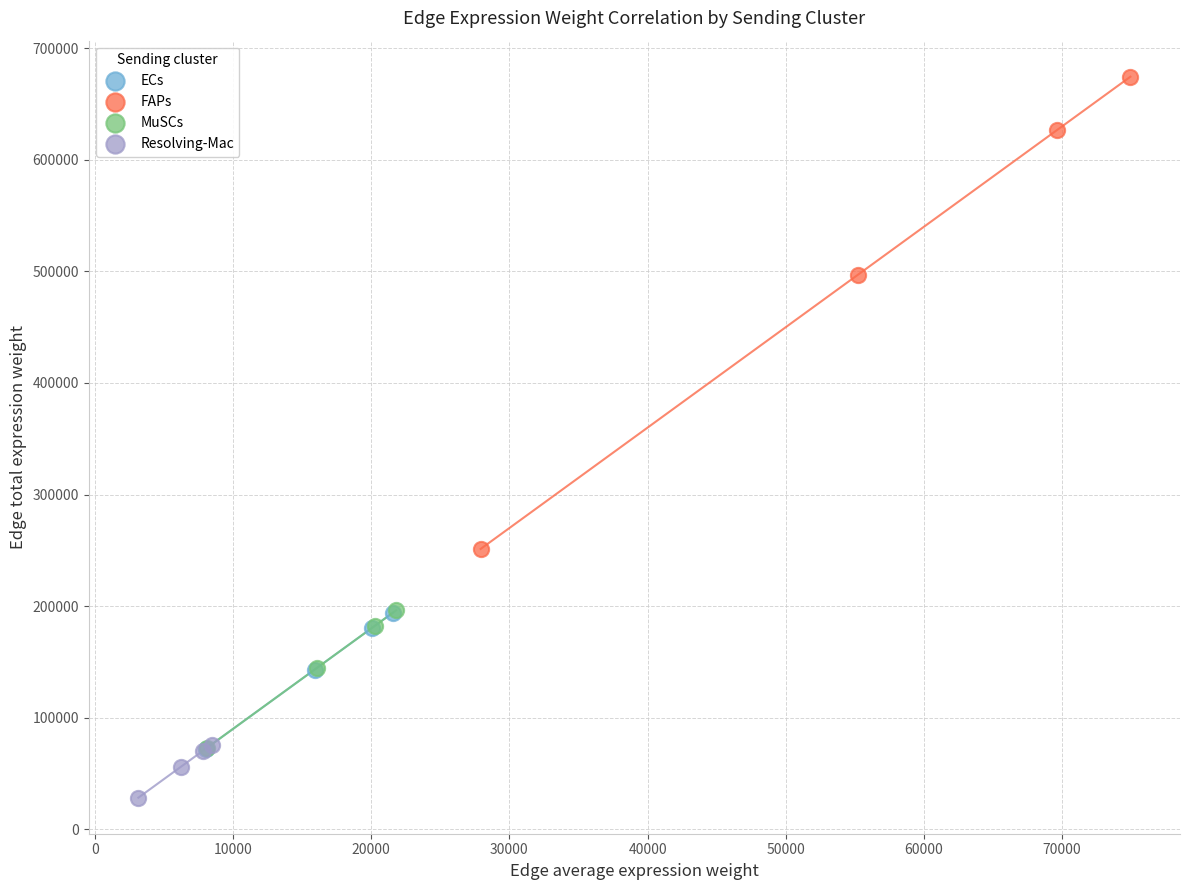

Which series reaches the minimum Y coordinate?

Resolving-Mac